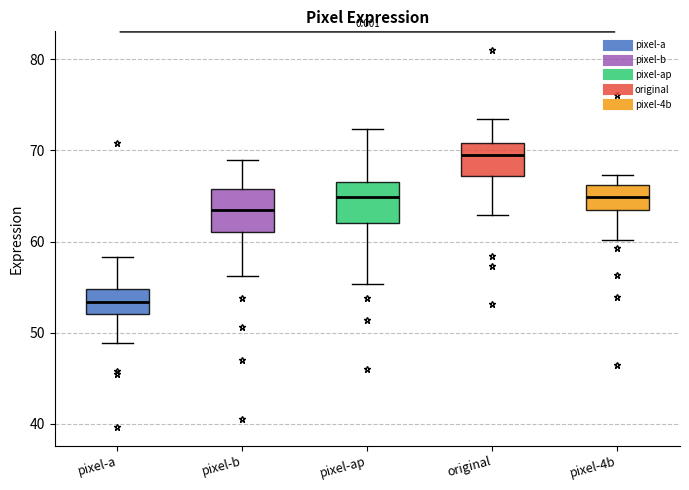

Which box has the highest median line?

original